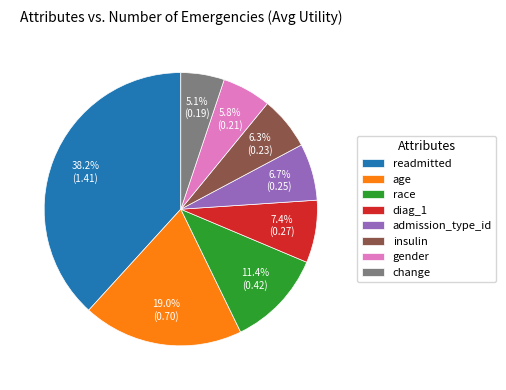

To the nearest percent, what portion does diag_1 represent?

7%